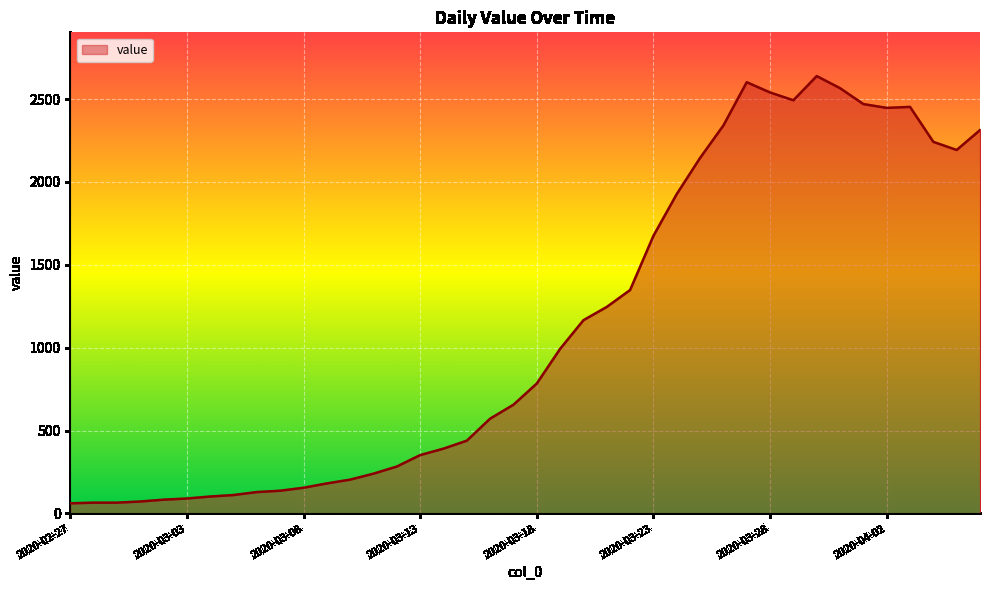

What is the smallest value displayed?

61